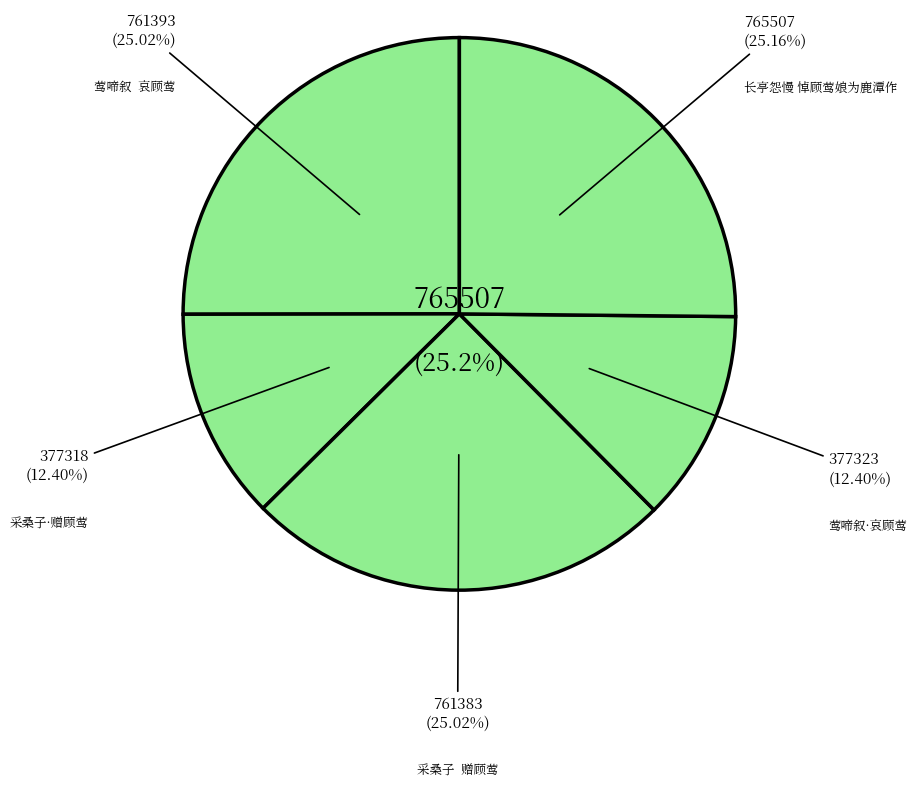

Approximately how many times larger is the value at 采桑子  赠顾莺 compared to 莺啼叙·哀顾莺?

2.0